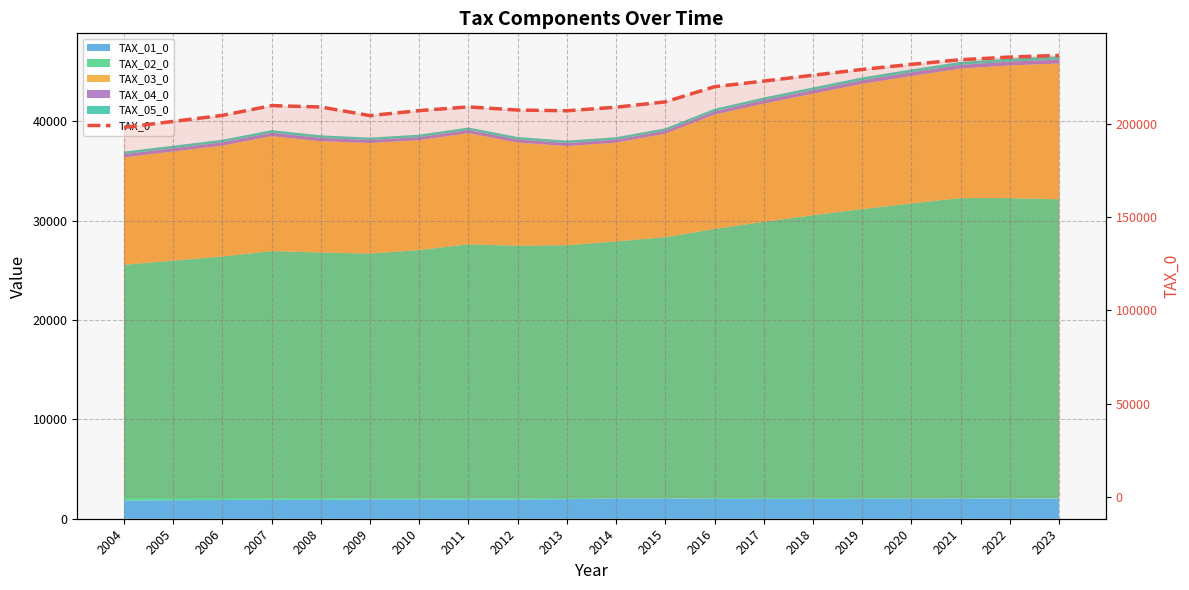

List the labels in order of value, smallest first.

2004, 2005, 2009, 2006, 2013, 2010, 2012, 2014, 2008, 2011, 2007, 2015, 2016, 2017, 2018, 2019, 2020, 2021, 2022, 2023